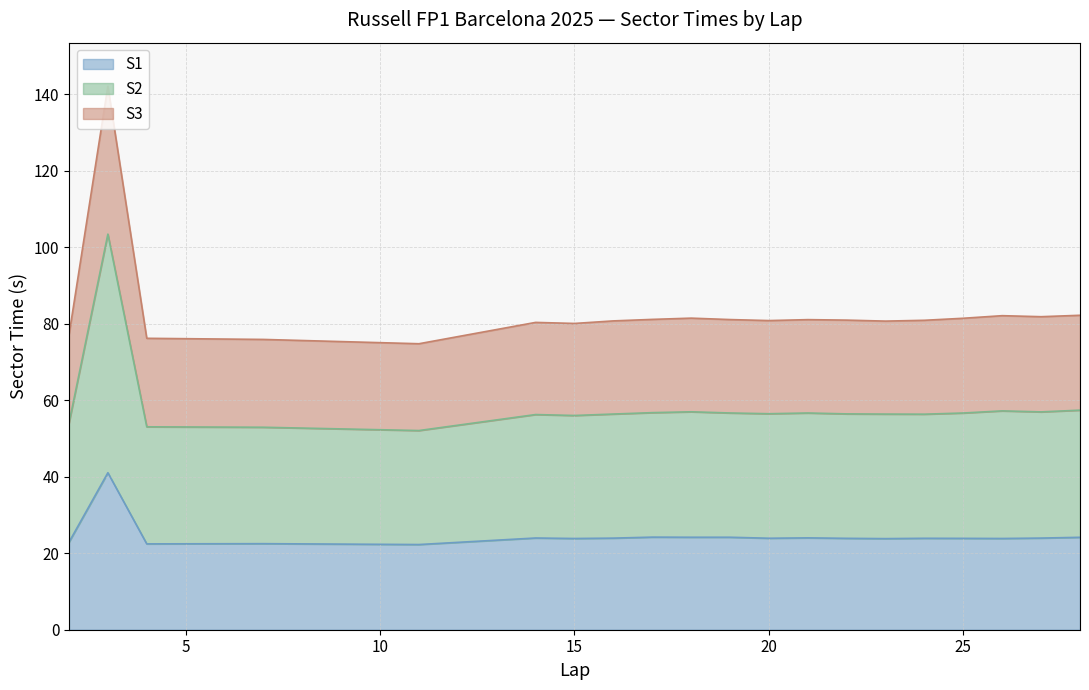

Where is the first local maximum for S1?

3